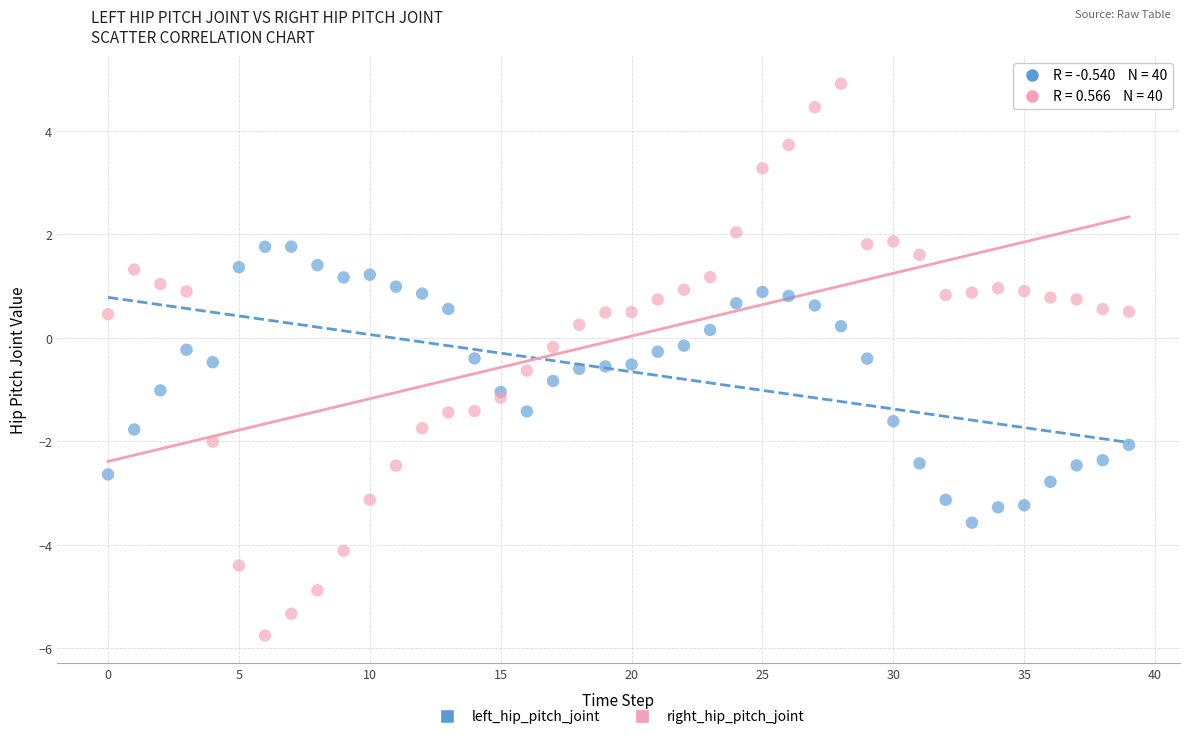

What are all the series names shown in the legend?

left_hip_pitch_joint, right_hip_pitch_joint